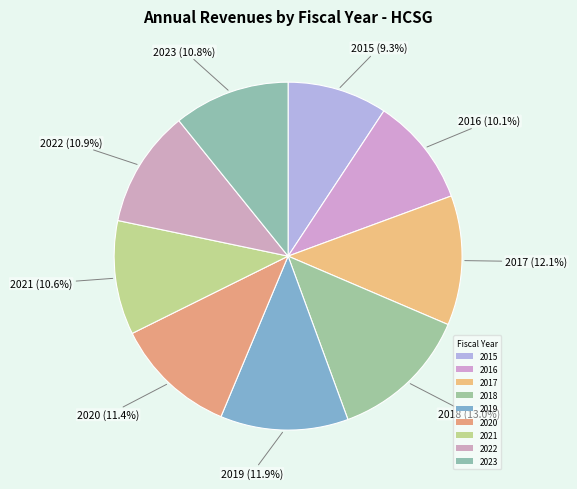

How many segments does this pie chart have?

9